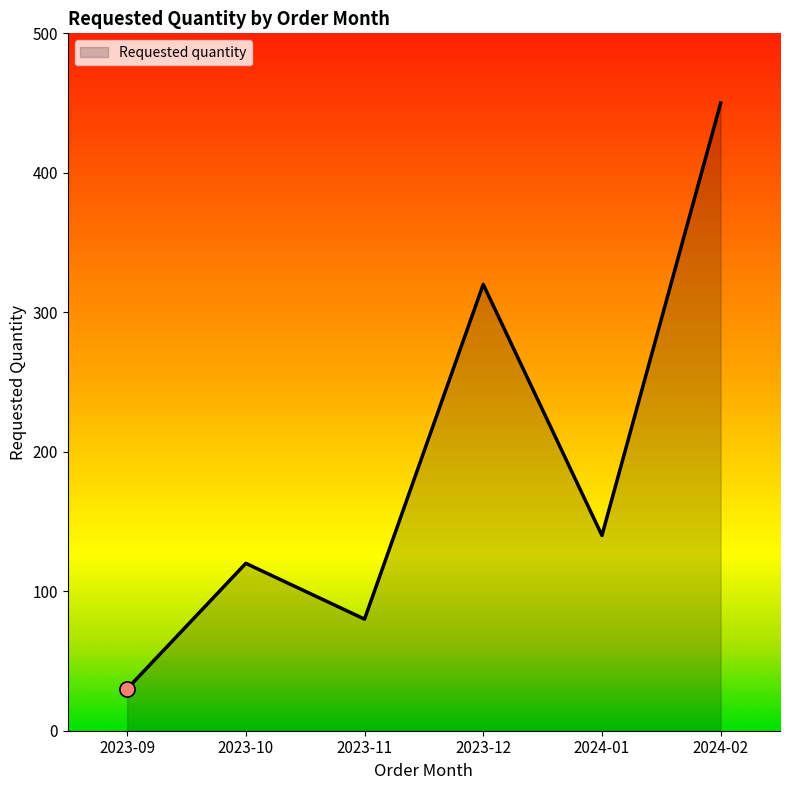

What is the change in value from 2023-12 to 2024-01?

-180